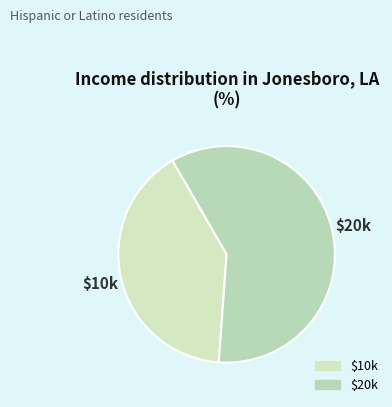

How many slices are in this pie chart?

2